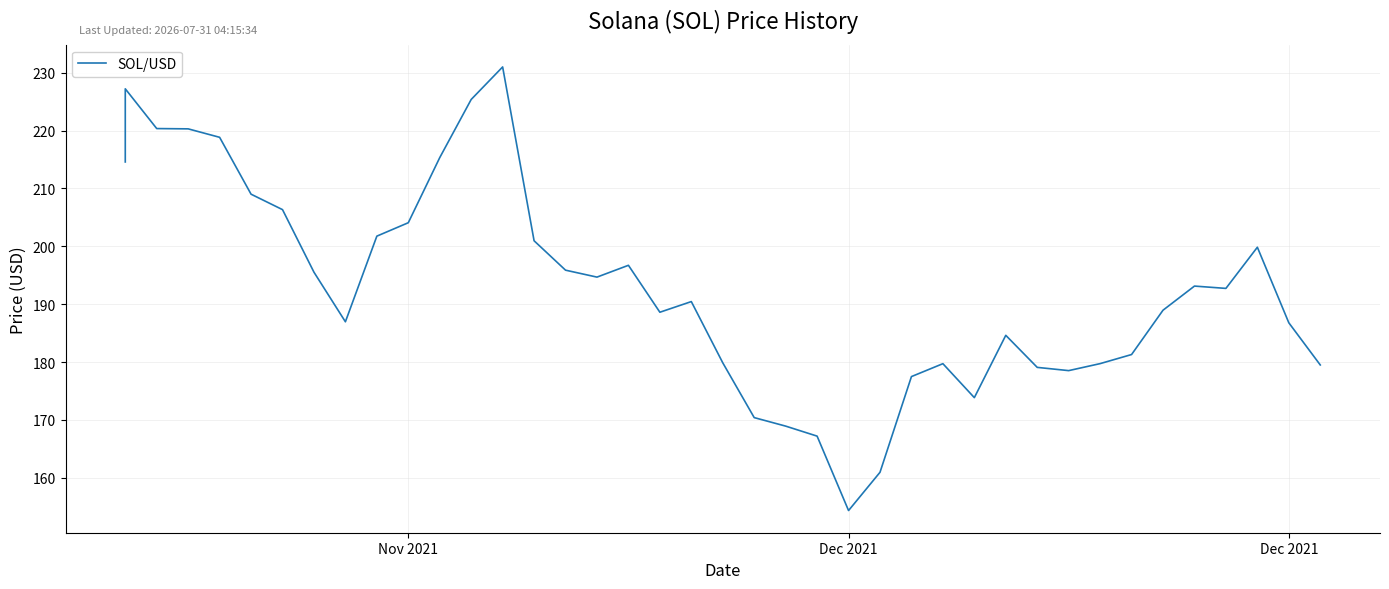

What is the change in value from 7 to 12?

+29.8